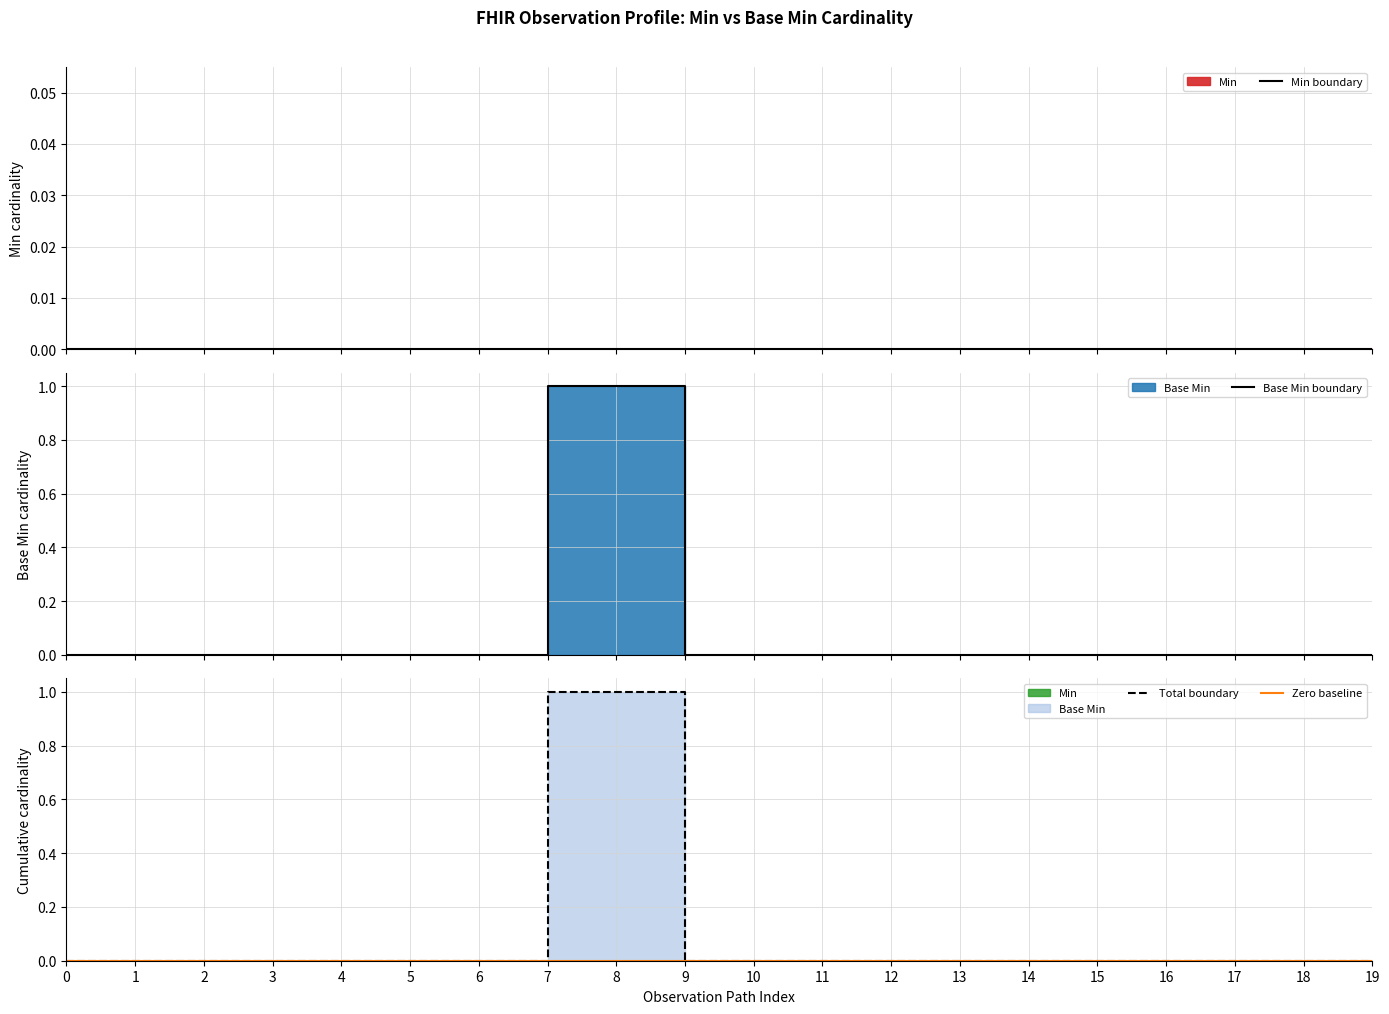

How many categories are shown in the chart?

20